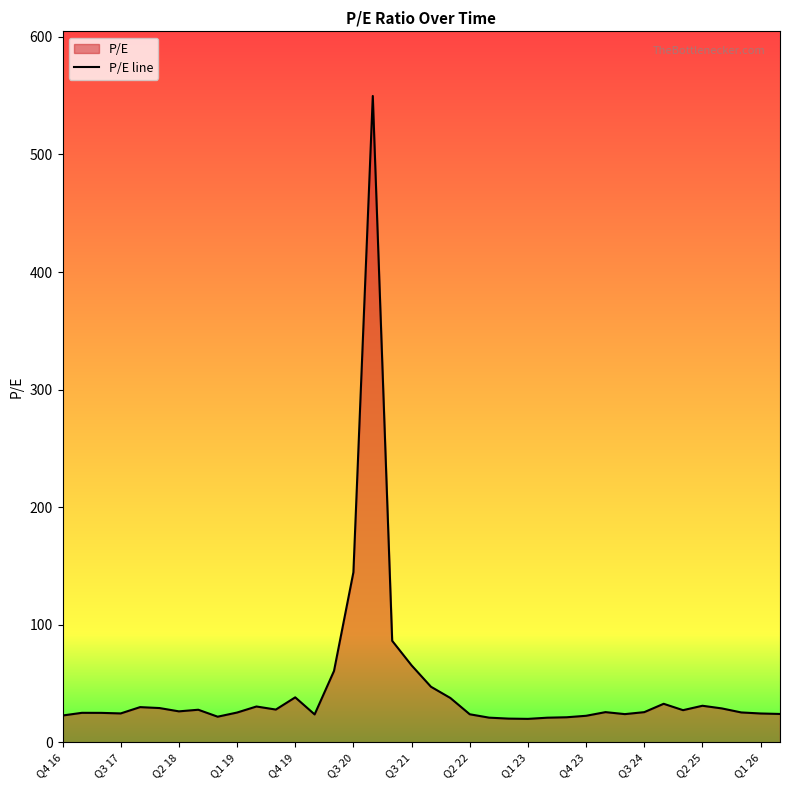

What is the difference between the maximum and minimum values?

529.6